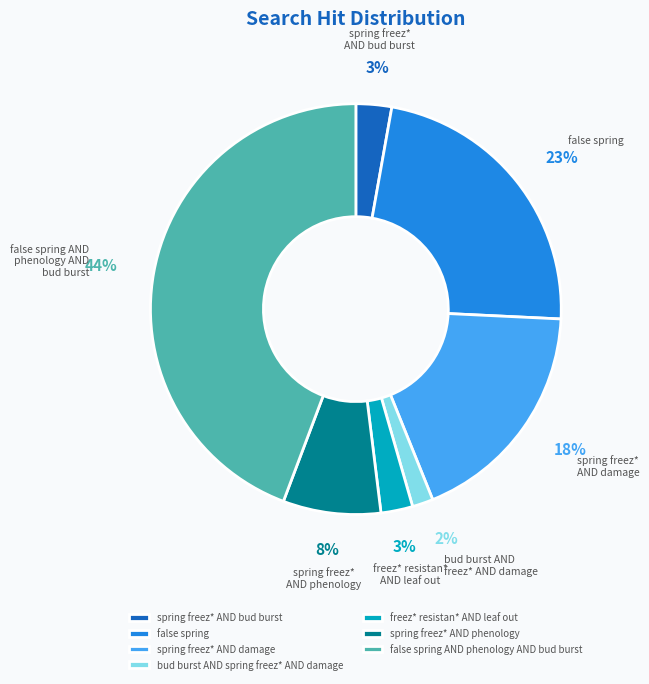

Approximately how many times larger is the value at freez* resistan* AND leaf out compared to false spring?

0.1